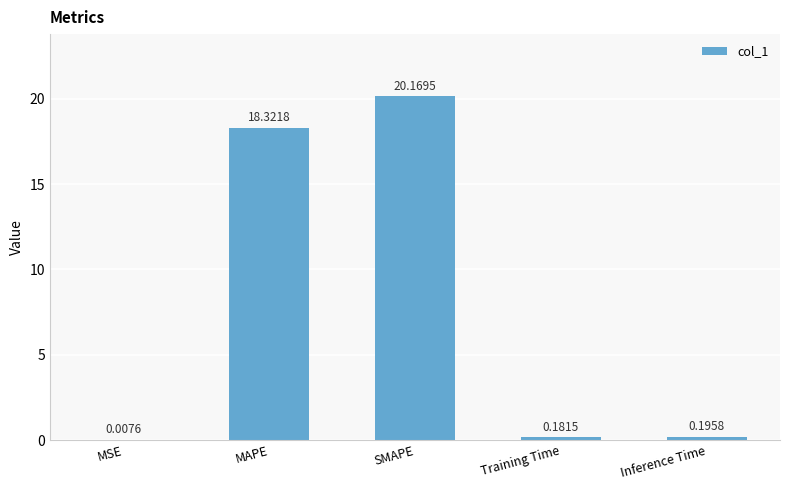

What is the approximate value at MAPE?

18.3